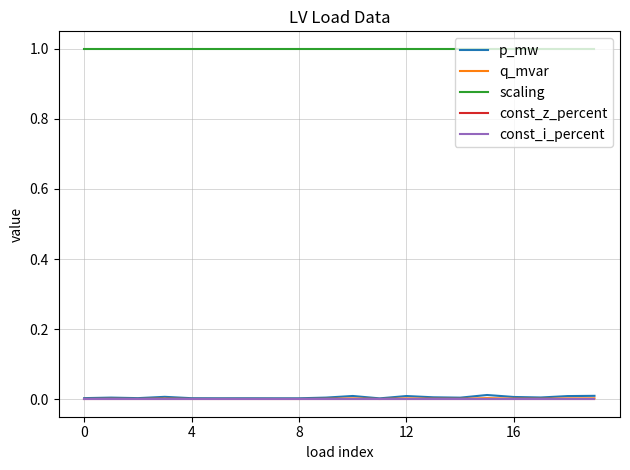

True or false: const_i_percent has more than 1 points higher than both neighbors.

False